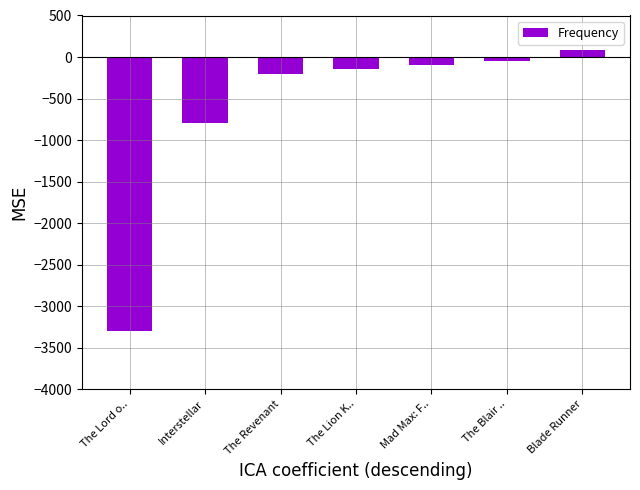

What is the difference between the values at The Lord o.. and The Lion K..?

3150